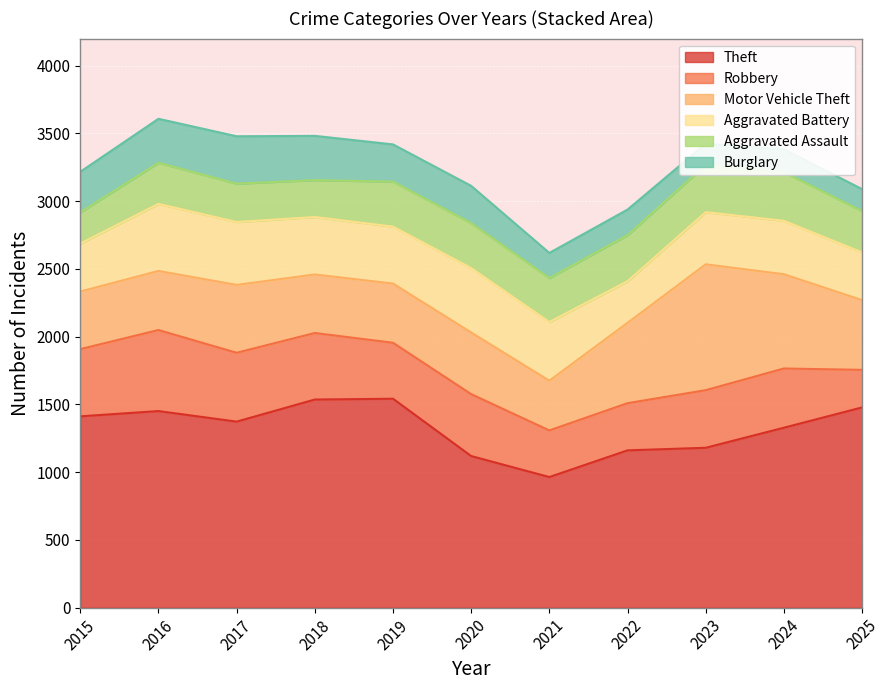

What is the difference between the maximum and minimum values in the Burglary series?

194